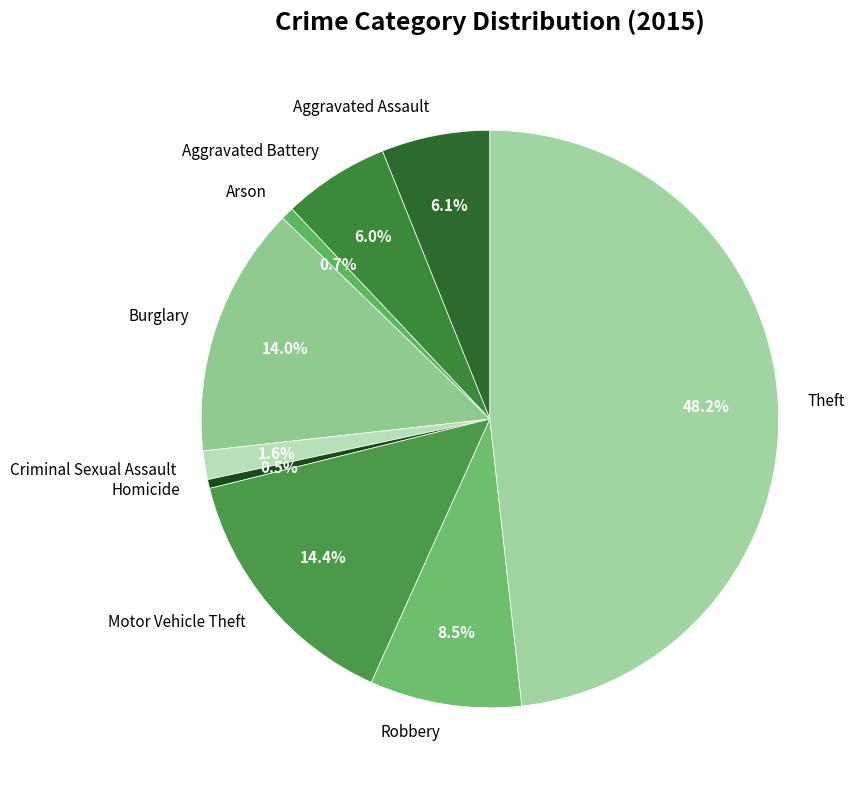

Which category has the biggest portion of the pie?

Theft